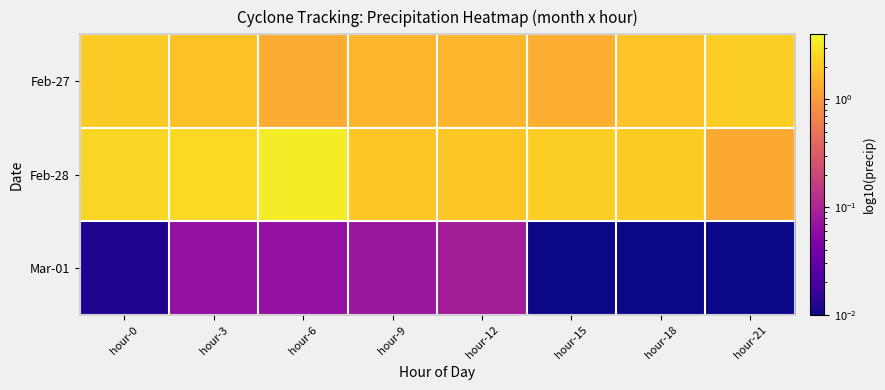

Reading left to right, what are all the values shown in this chart?

Feb-27: hour-0=2.1	hour-3=1.8	hour-6=1.3	hour-9=1.5	hour-12=1.5	hour-15=1.4	hour-18=1.9	hour-21=2.2
Feb-28: hour-0=2.5	hour-3=2.6	hour-6=3.3	hour-9=2.0	hour-12=2.0	hour-15=2.2	hour-18=2.2	hour-21=1.2
Mar-01: hour-0=0.0	hour-3=0.1	hour-6=0.1	hour-9=0.1	hour-12=0.1	hour-15=0.0	hour-18=0.0	hour-21=0.0